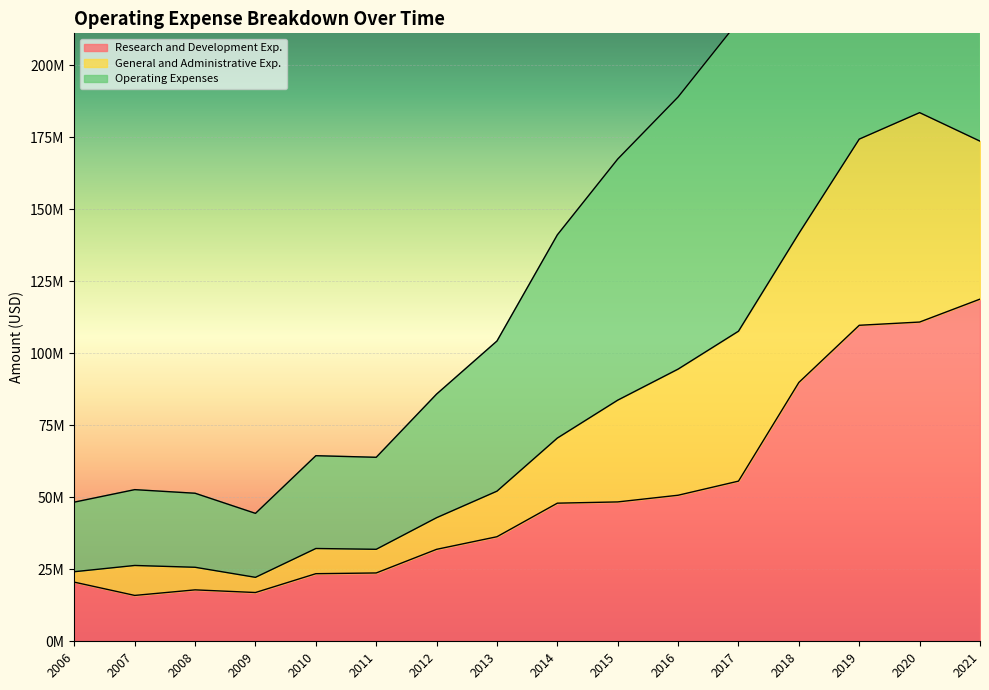

At which category is the sum across all series the highest?

2020